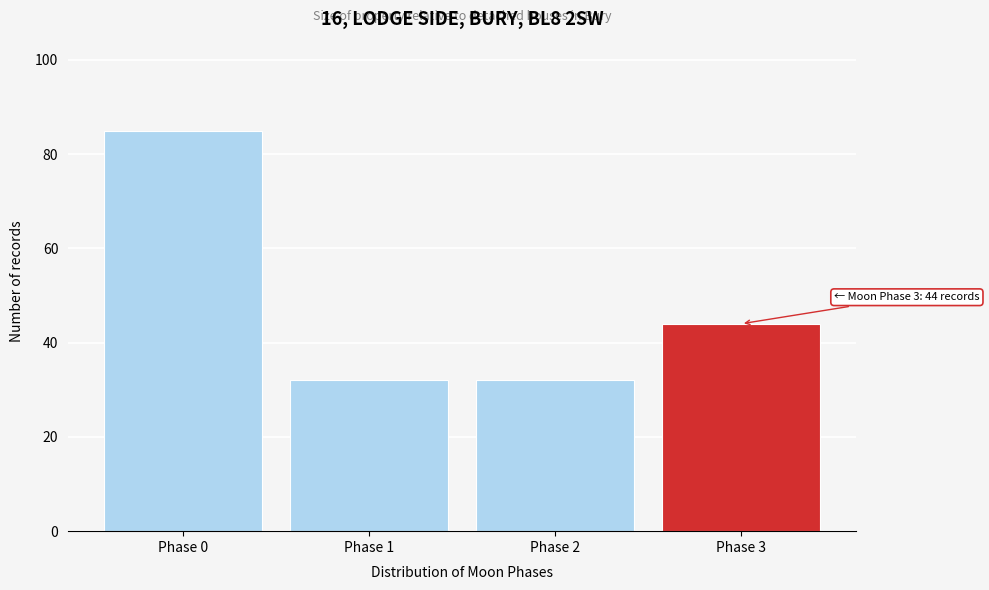

Reading left to right, list all the values displayed in this chart.

85	32	32	44